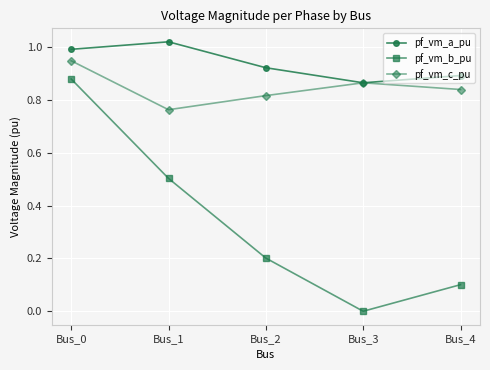

How many distinct data groups are displayed?

3